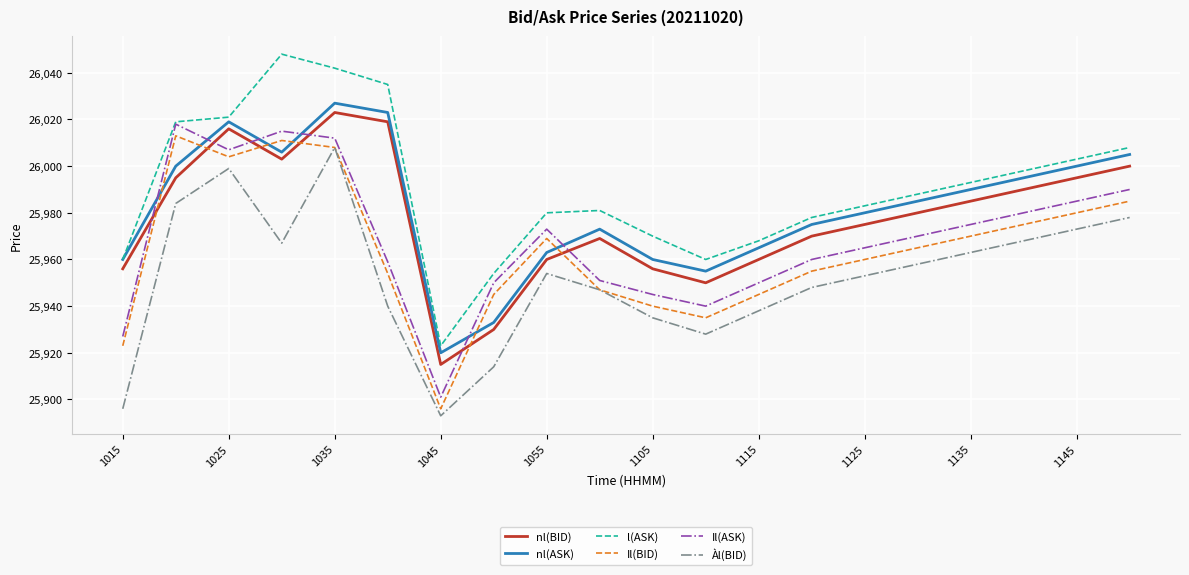

Which series has the largest total across all categories?

l(ASK)